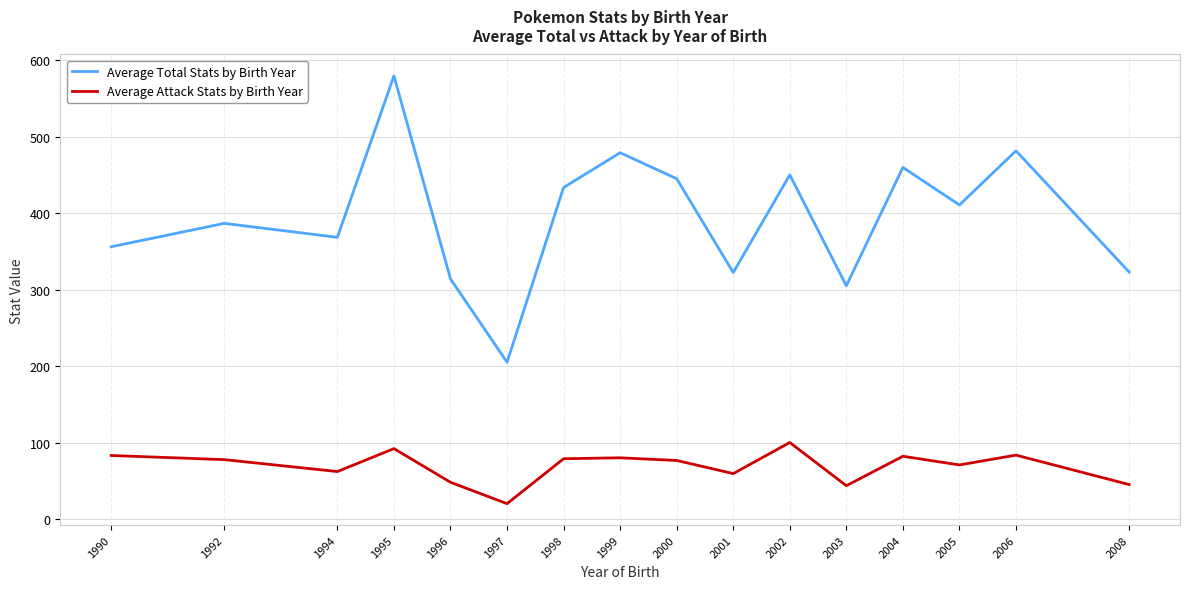

At which category does the chart reach its peak across all series?

1995